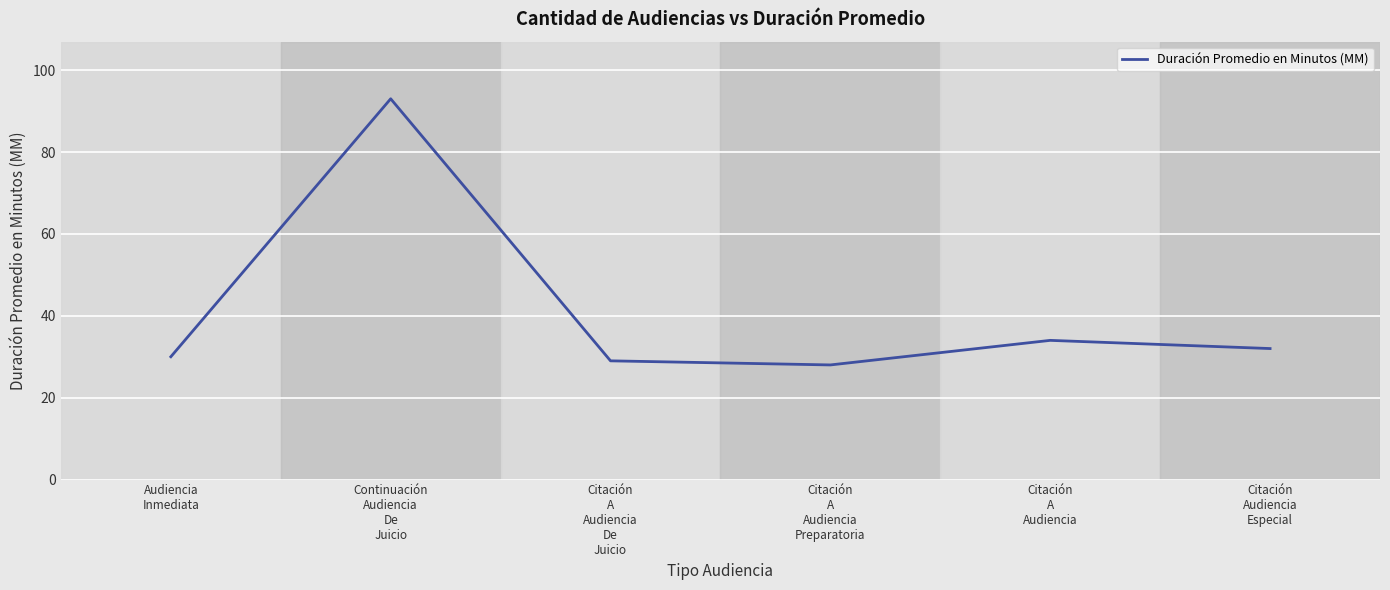

The chart shows a value of 34 at Citación
A
Audiencia. True or false?

True